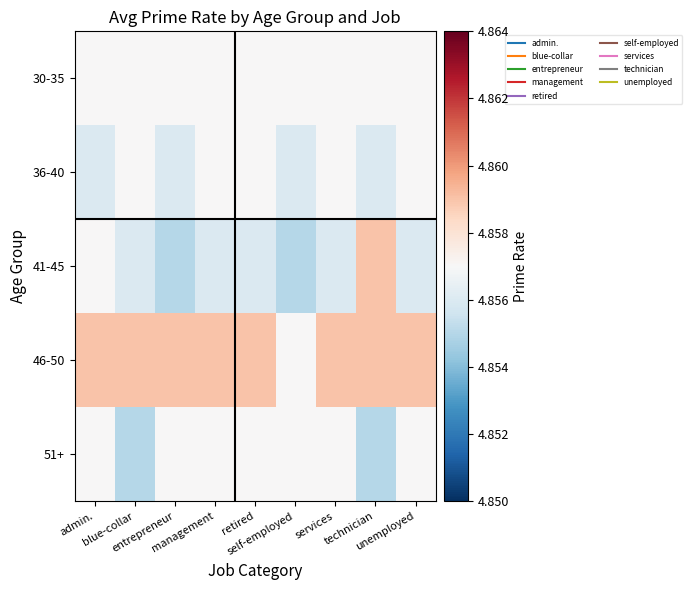

At how many categories does at least one series exceed 4?

9